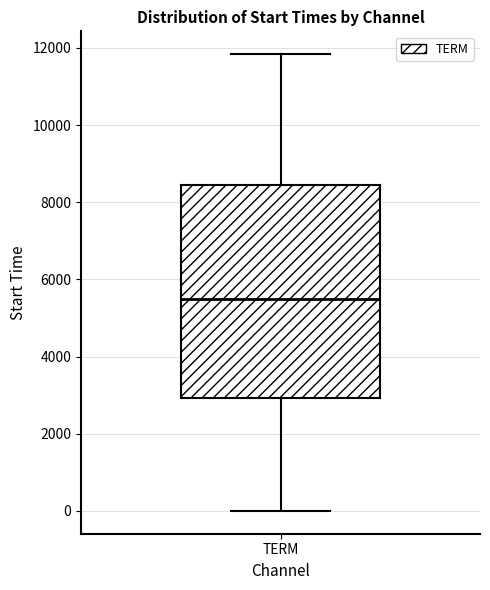

Where does the lower whisker of the box for TERM end on the y-axis? The values are not printed on the chart, so give them approximately, as read against the axis.

0